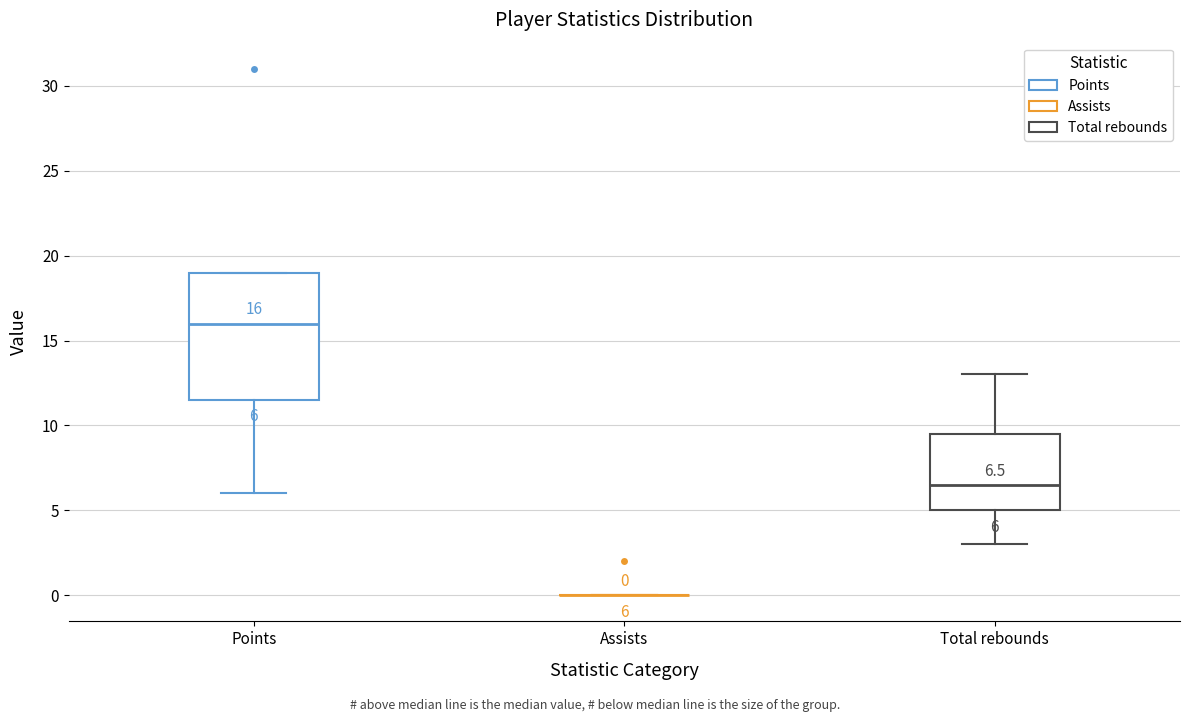

Which box is the tallest, from its lower edge to its upper edge?

Points